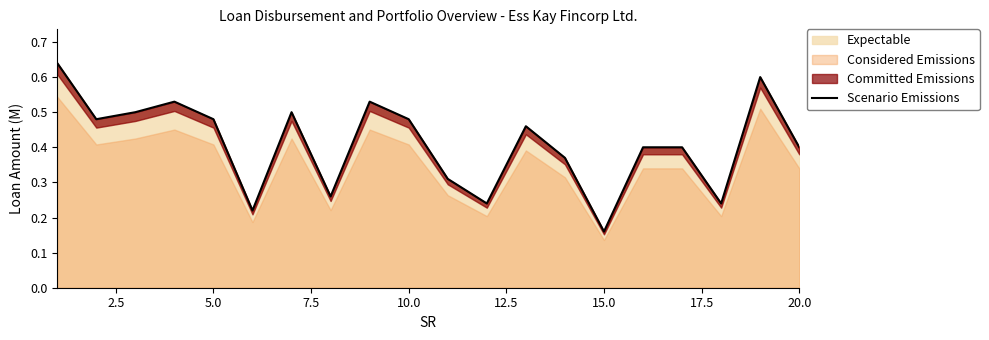

Where is Expectable nearest to the value 0?

15.0